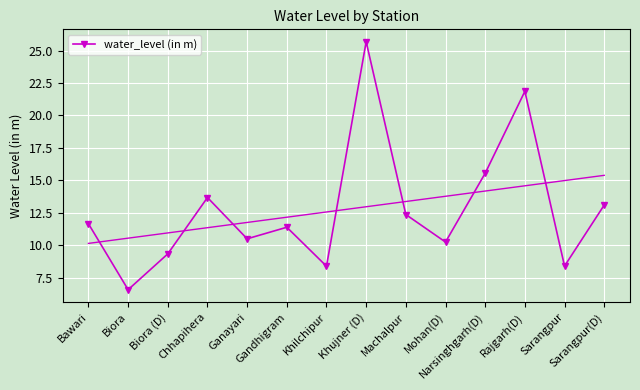

What is the difference between the maximum and minimum values?

19.1